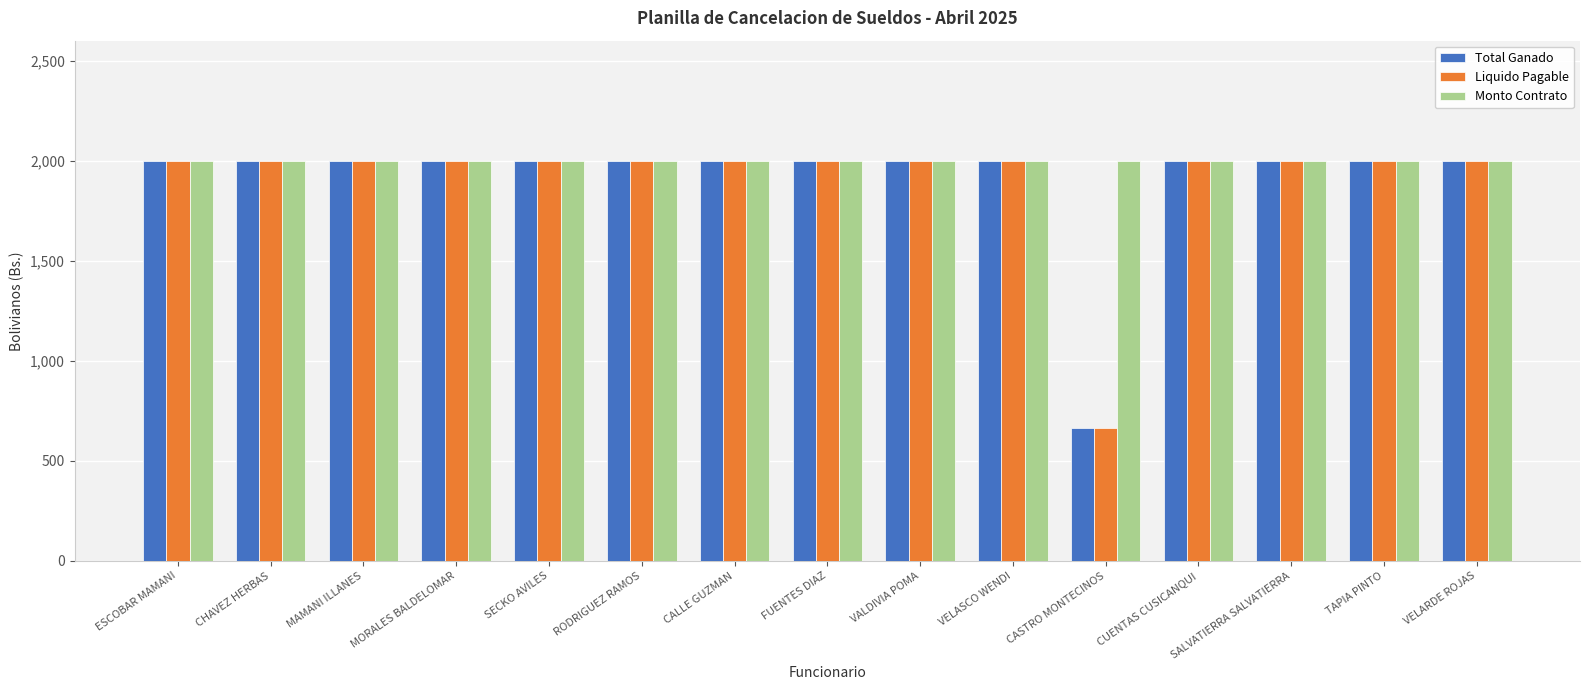

What is the approximate value of Total Ganado at MORALES BALDELOMAR?

2000.0